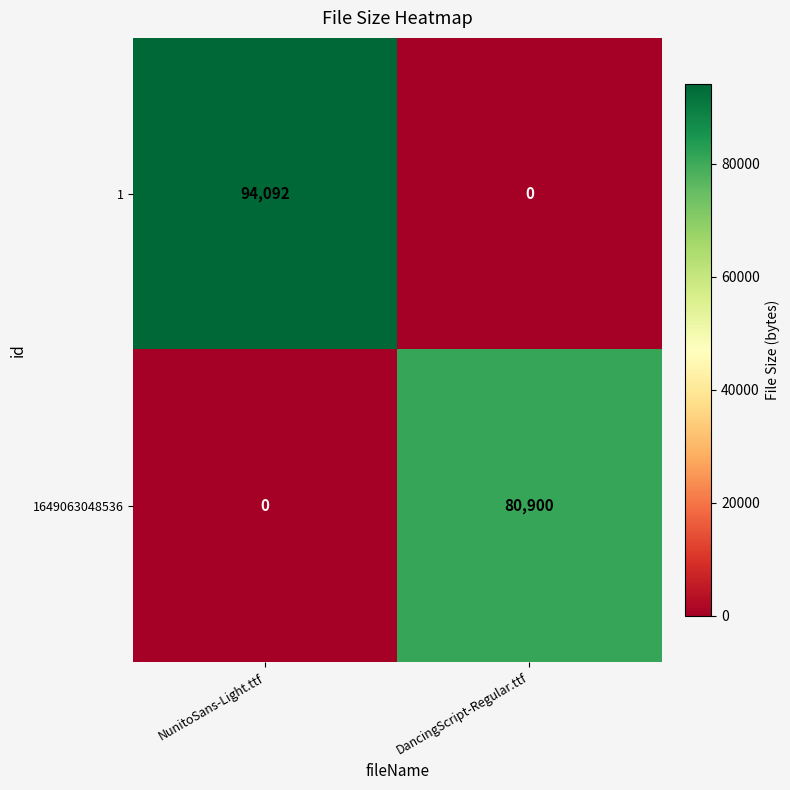

Which series changed the most between NunitoSans-Light.ttf and DancingScript-Regular.ttf?

1